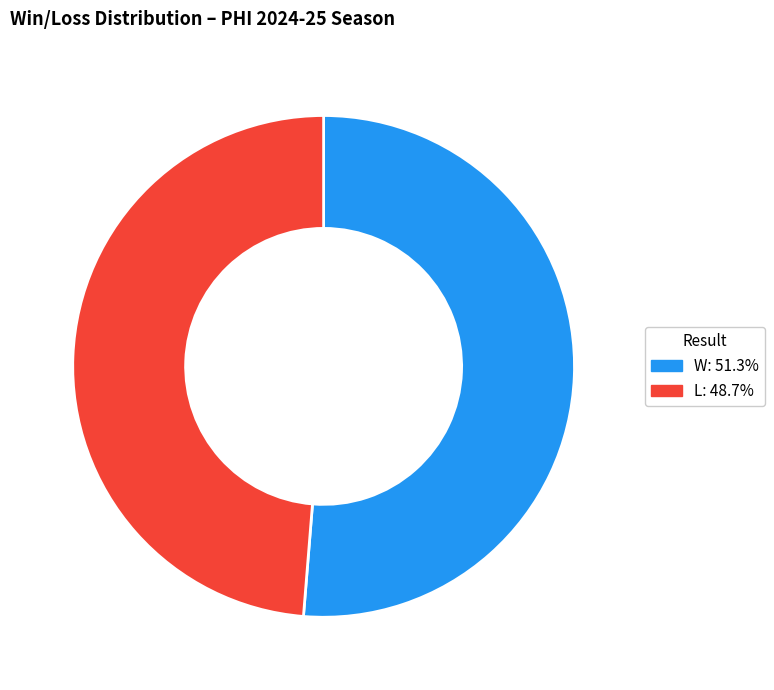

Rank the categories by value from lowest to highest.

L, W